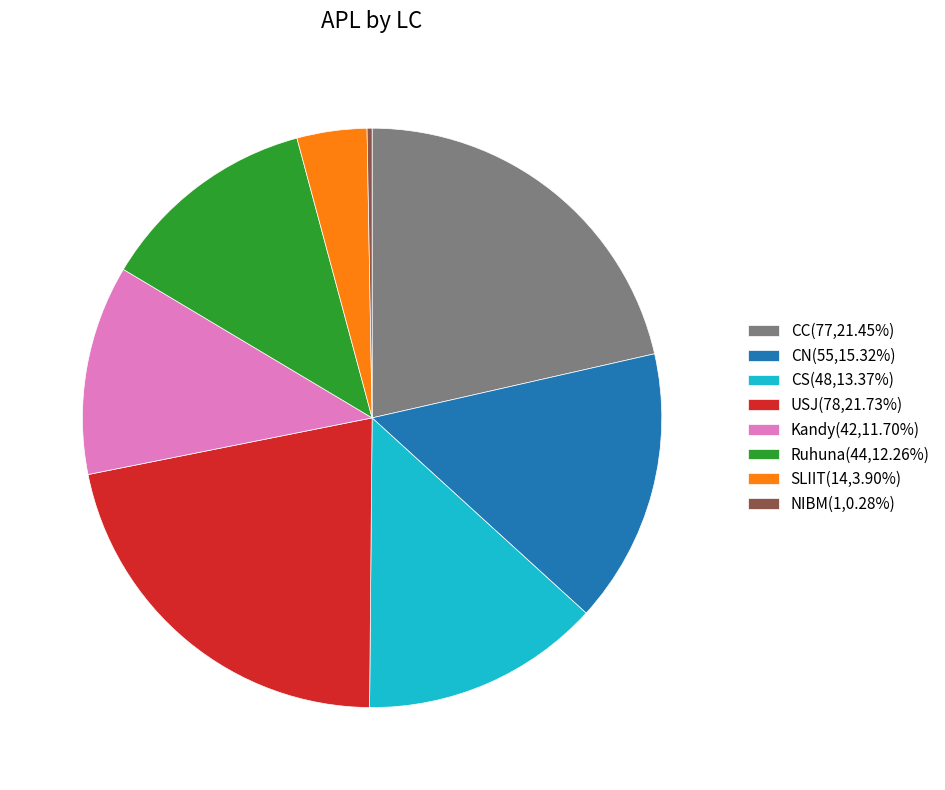

Combined, do USJ(78,21.73%) and Kandy(42,11.70%) account for over 50%?

No